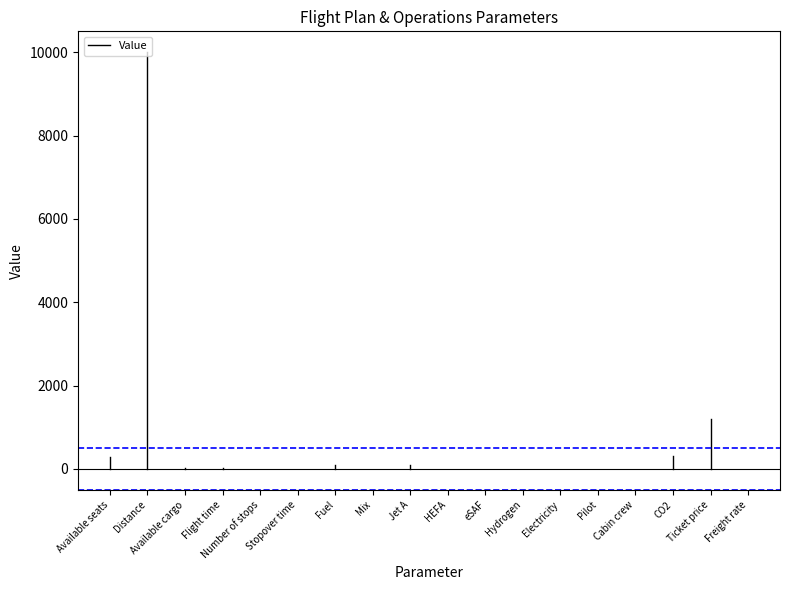

What position from the left is Available seats?

1